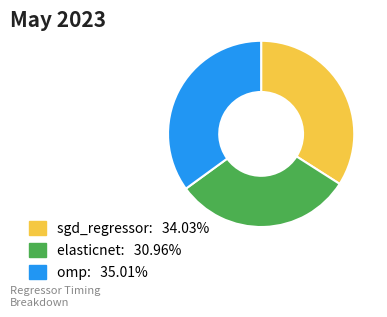

Is it true that sgd_regressor is 24% of the pie?

False